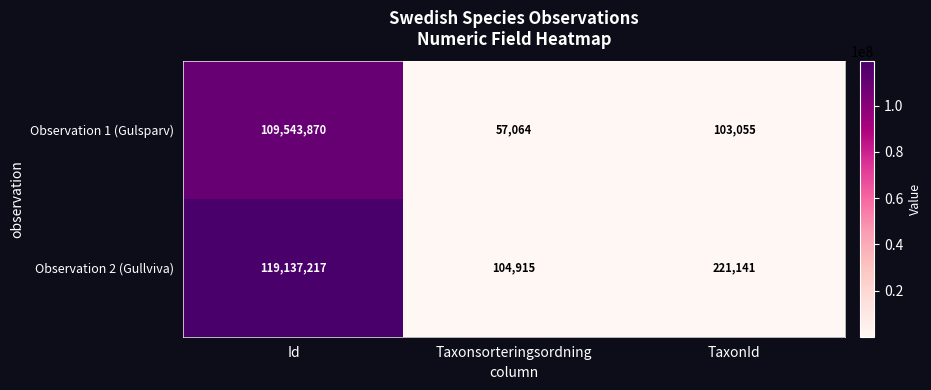

How many data points does each series have?

3